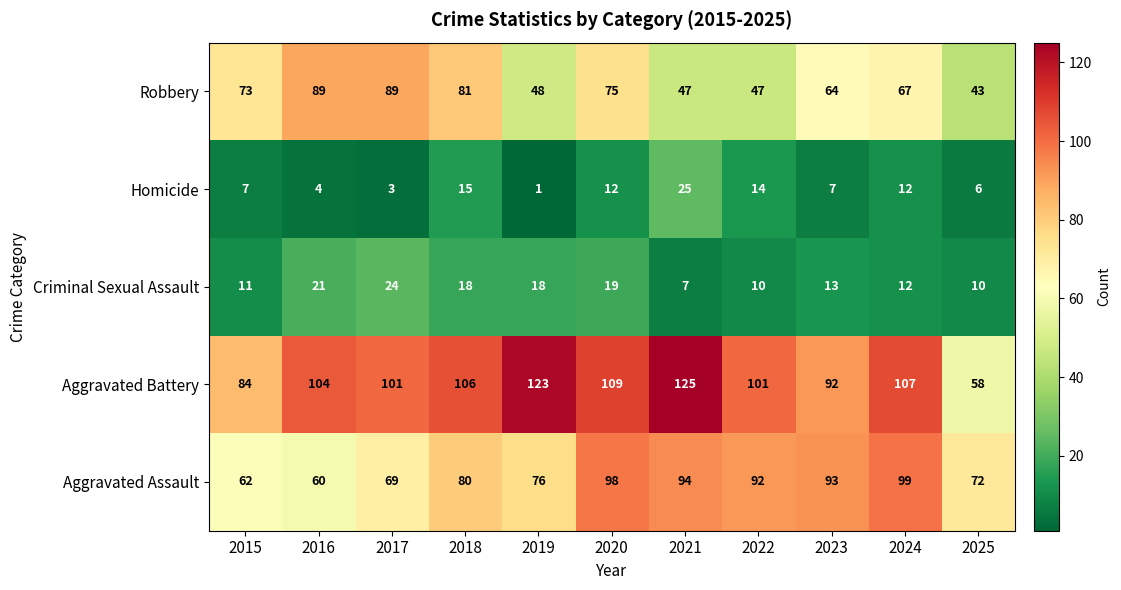

Which series has the largest total across all categories?

Aggravated Battery